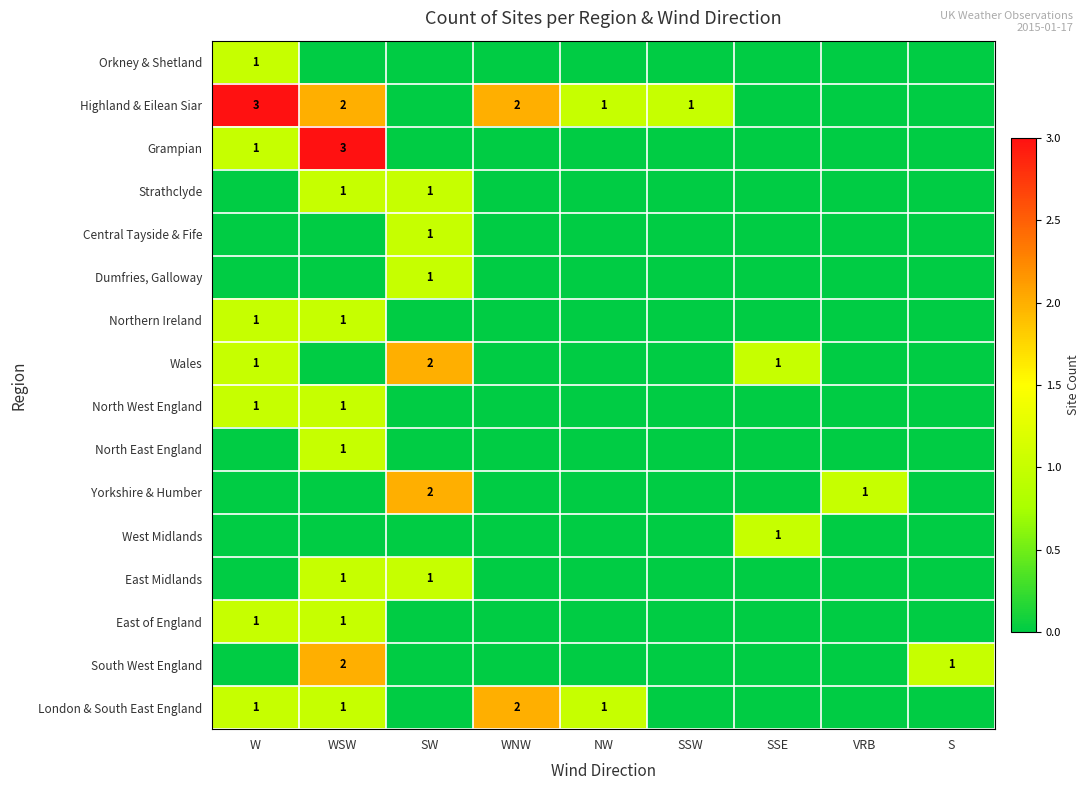

What is the total value across all series at SSE?

2